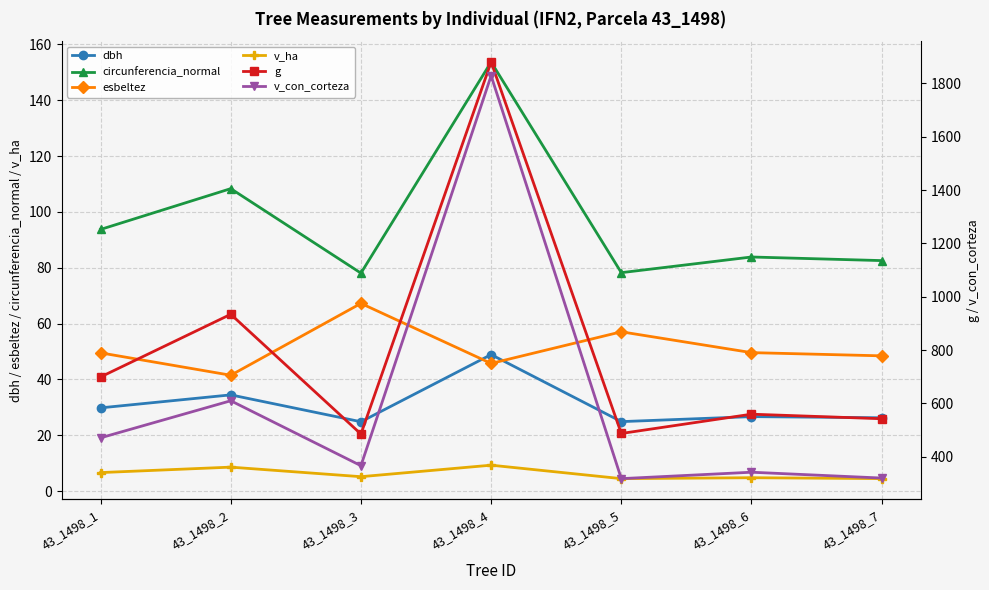

Reading left to right, extract all data points from this chart.

dbh: 43_1498_1=29.8	43_1498_2=34.5	43_1498_3=24.9	43_1498_4=48.9	43_1498_5=24.9	43_1498_6=26.7	43_1498_7=26.3
circunferencia_normal: 43_1498_1=93.7	43_1498_2=108.3	43_1498_3=78.1	43_1498_4=153.7	43_1498_5=78.3	43_1498_6=83.9	43_1498_7=82.6
esbeltez: 43_1498_1=49.5	43_1498_2=41.5	43_1498_3=67.2	43_1498_4=45.8	43_1498_5=57.1	43_1498_6=49.6	43_1498_7=48.5
v_ha: 43_1498_1=6.7	43_1498_2=8.6	43_1498_3=5.2	43_1498_4=9.3	43_1498_5=4.5	43_1498_6=4.8	43_1498_7=4.5
g: 43_1498_1=699.3	43_1498_2=934.2	43_1498_3=485.3	43_1498_4=1879.9	43_1498_5=487.4	43_1498_6=559.7	43_1498_7=542.7
v_con_corteza: 43_1498_1=471.1	43_1498_2=610.1	43_1498_3=366.7	43_1498_4=1828.5	43_1498_5=318.1	43_1498_6=342.2	43_1498_7=320.3